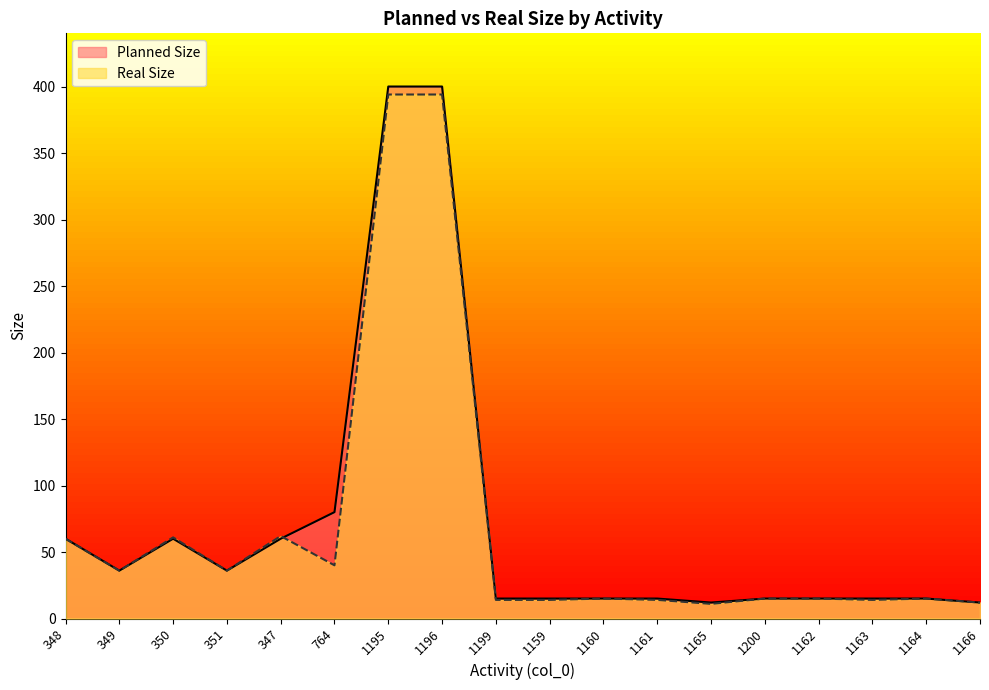

True or false: Real Size has more than 2 interior local peaks.

True